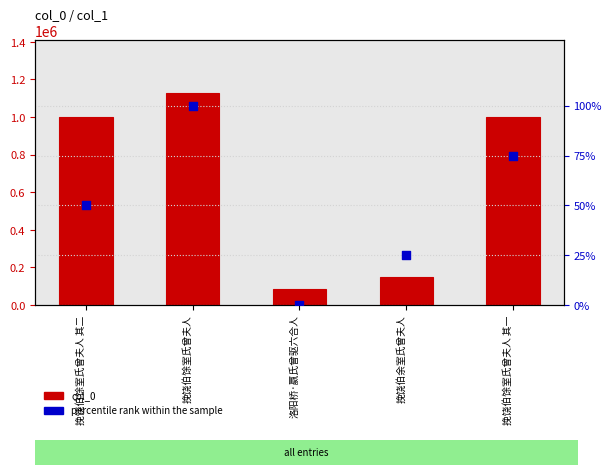

Which series has the largest total across all categories?

col_0